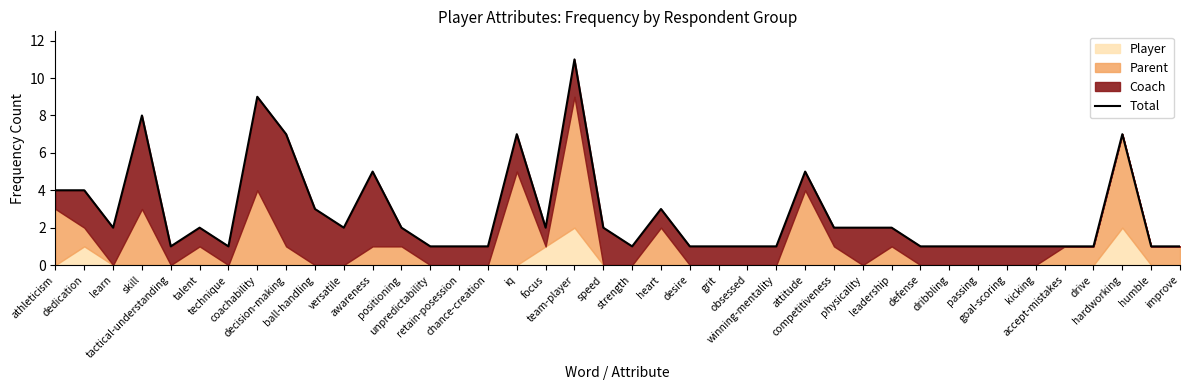

What is the label of the 33rd point from the right?

coachability